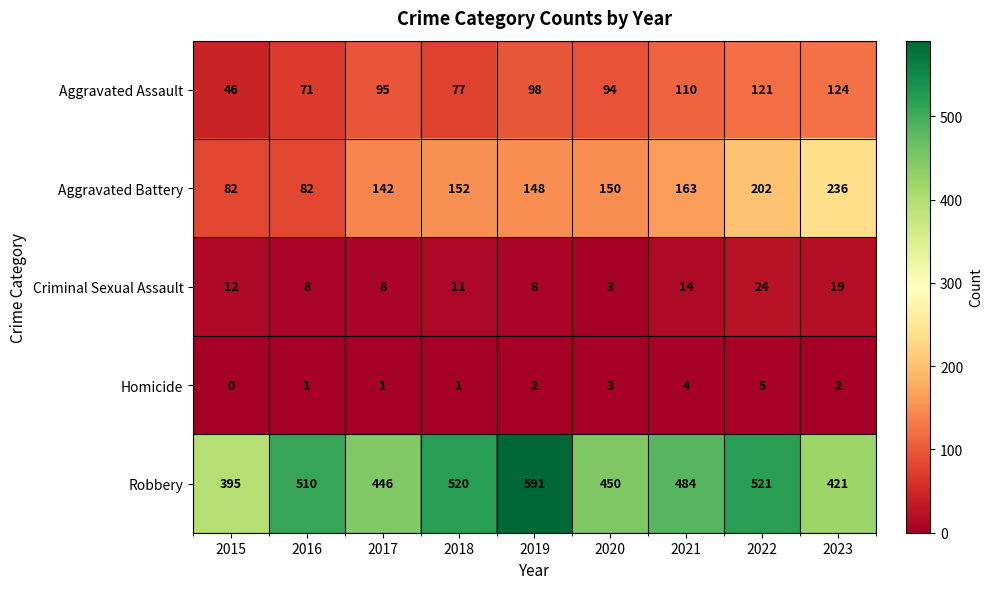

At how many categories does at least one series exceed 221?

9